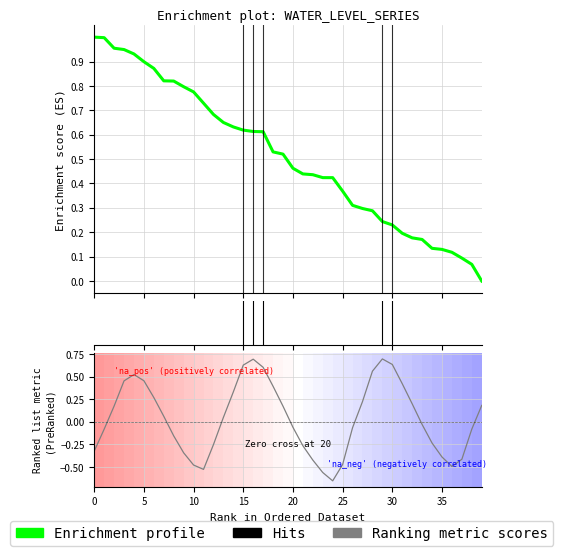

At which label is Enrichment profile closest to 0?

39